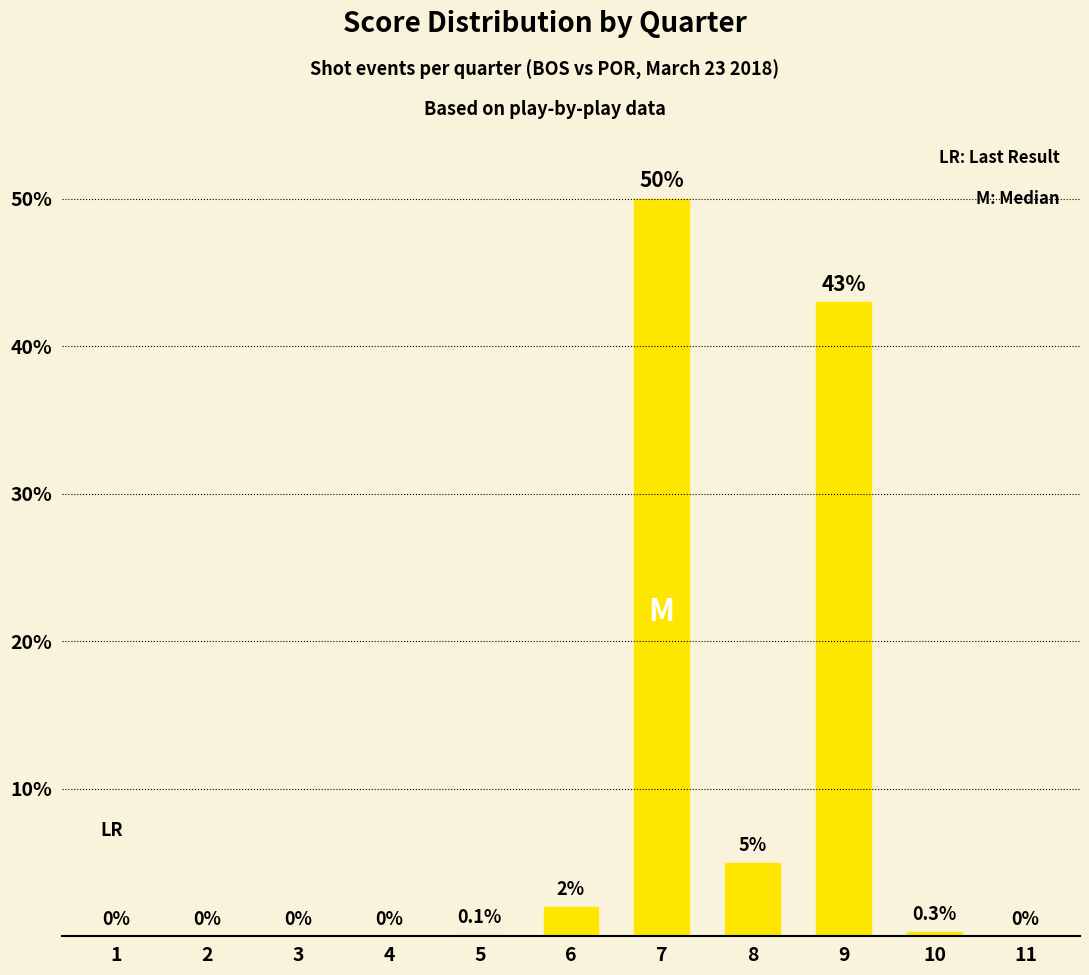

What is the maximum value shown in the chart?

50.0